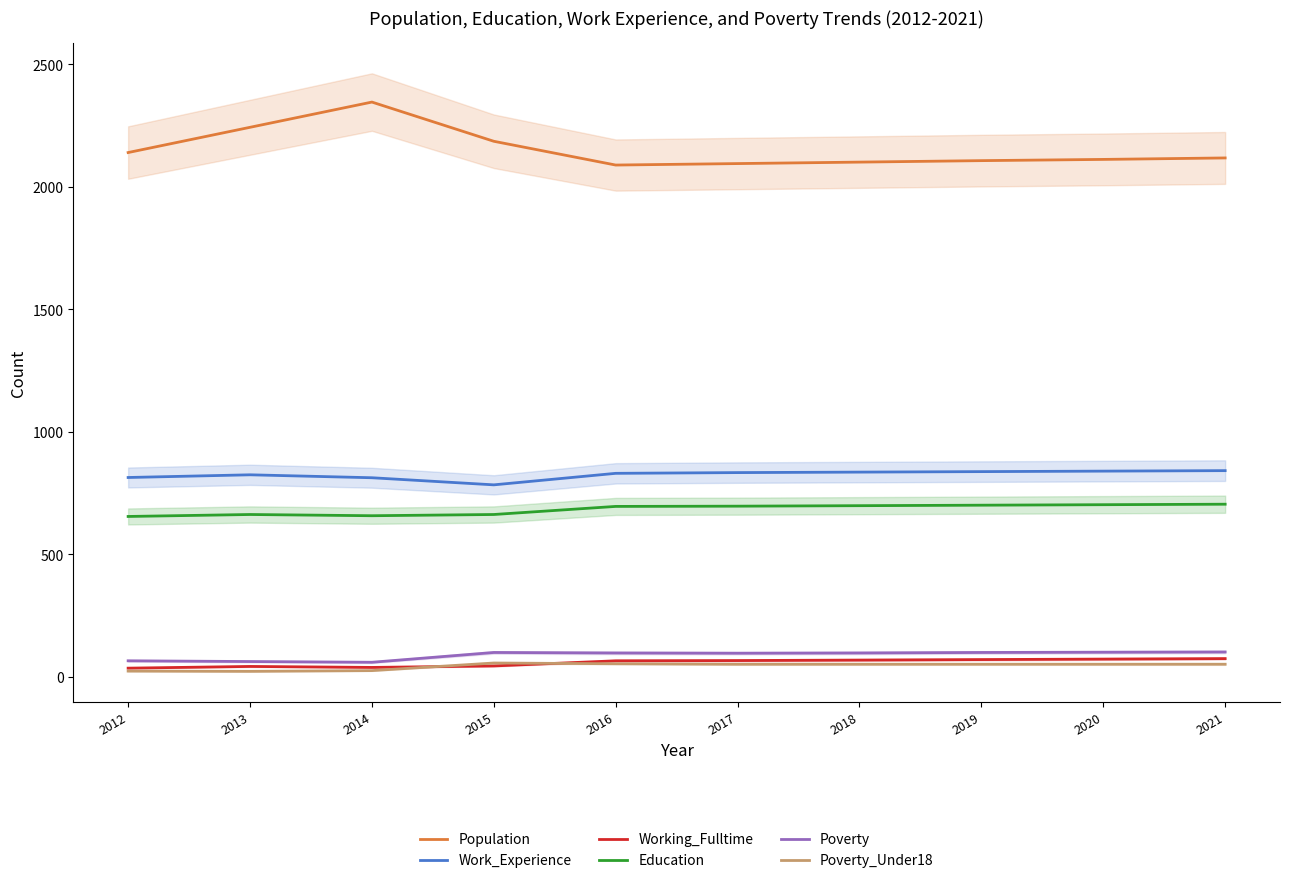

True or false: Poverty and Poverty_Under18 intersect in this chart.

False